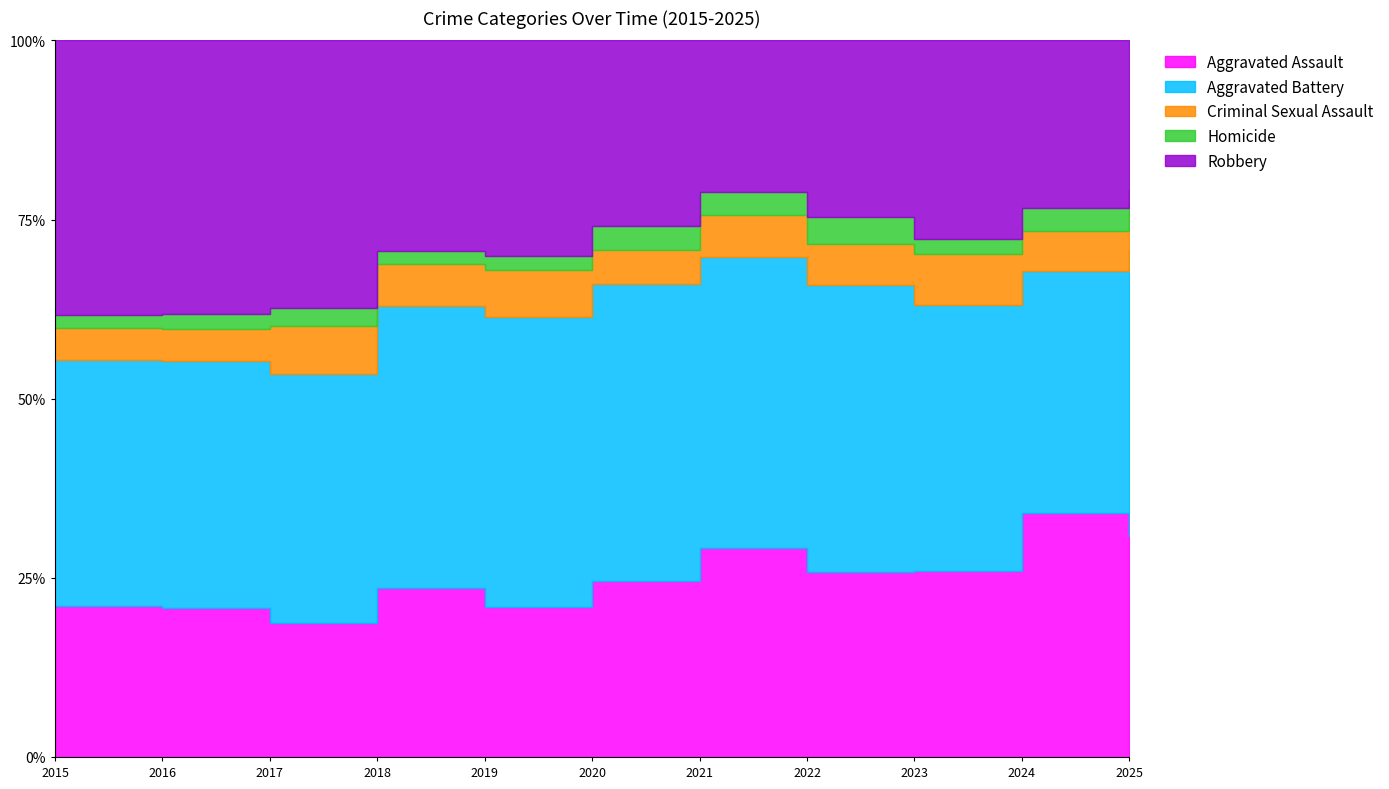

At which category does the chart reach its minimum across all series?

2015